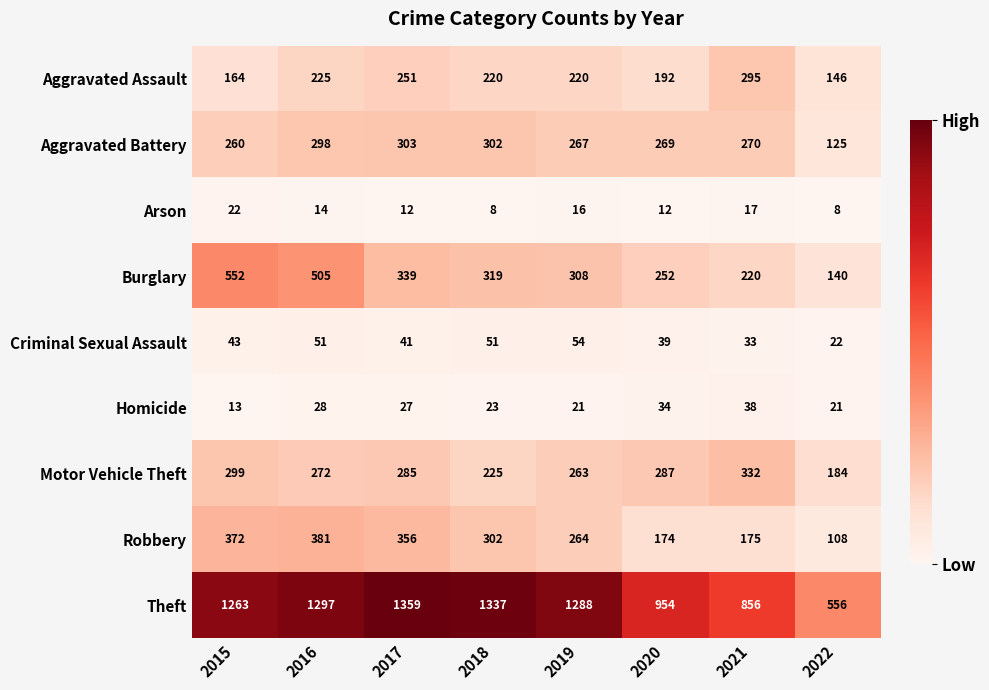

The Aggravated Assault series shows 164 at 2015. True or false?

True